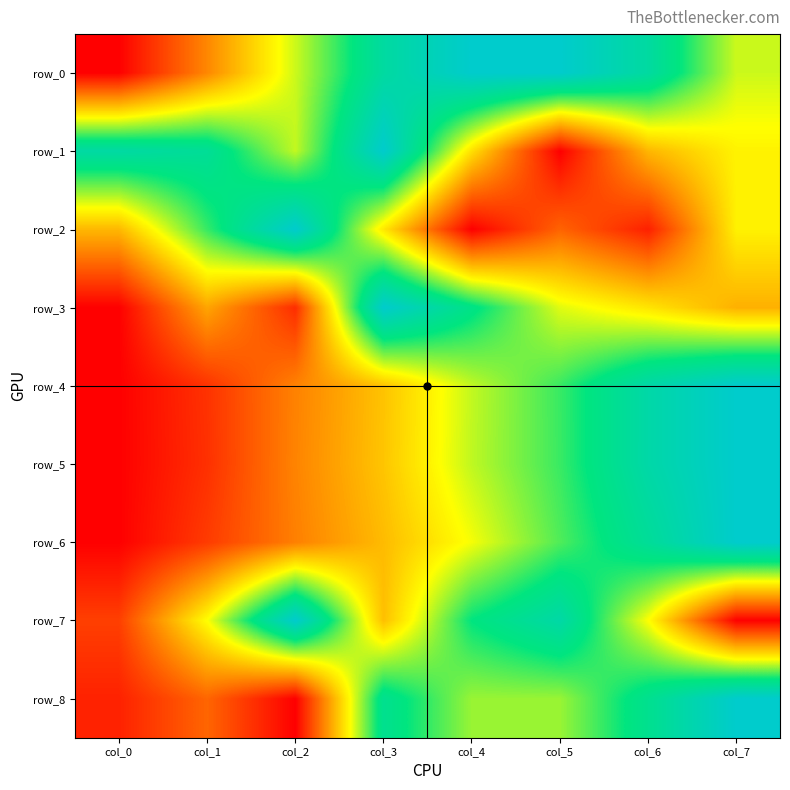

Reading right to left, extract all data points from this chart.

row_0: col_7=0.6	col_6=0.9	col_5=1.0	col_4=1.0	col_3=0.9	col_2=0.6	col_1=0.3	col_0=0.0
row_1: col_7=0.5	col_6=0.4	col_5=0.0	col_4=0.4	col_3=1.0	col_2=0.6	col_1=0.8	col_0=0.9
row_2: col_7=0.5	col_6=0.1	col_5=0.2	col_4=0.0	col_3=0.5	col_2=1.0	col_1=0.7	col_0=0.4
row_3: col_7=0.3	col_6=0.4	col_5=0.5	col_4=0.8	col_3=1.0	col_2=0.1	col_1=0.3	col_0=0.0
row_4: col_7=1.0	col_6=0.9	col_5=0.7	col_4=0.6	col_3=0.4	col_2=0.3	col_1=0.1	col_0=0.0
row_5: col_7=1.0	col_6=0.9	col_5=0.7	col_4=0.6	col_3=0.4	col_2=0.3	col_1=0.1	col_0=0.0
row_6: col_7=1.0	col_6=0.8	col_5=0.7	col_4=0.5	col_3=0.4	col_2=0.3	col_1=0.1	col_0=0.0
row_7: col_7=0.0	col_6=0.5	col_5=0.9	col_4=0.7	col_3=0.4	col_2=1.0	col_1=0.5	col_0=0.1
row_8: col_7=1.0	col_6=0.8	col_5=0.6	col_4=0.6	col_3=0.8	col_2=0.0	col_1=0.2	col_0=0.1